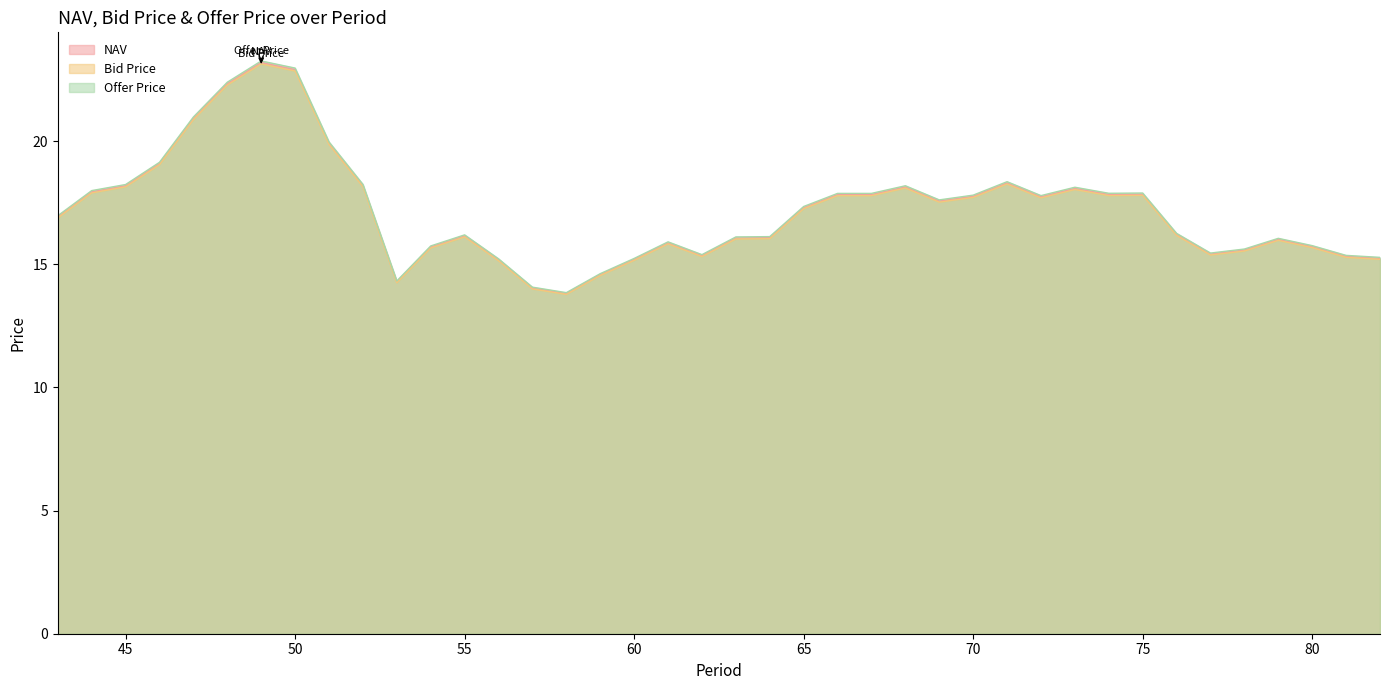

What is the value of the NAV point at the 23rd from the left?

17.3